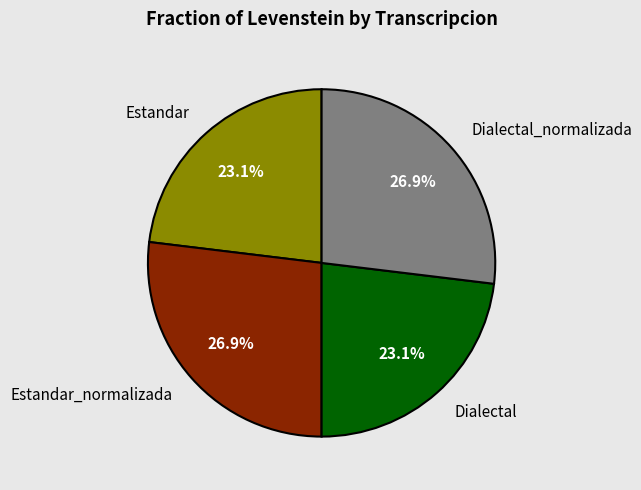

Between Dialectal_normalizada and Dialectal, which is larger?

Dialectal_normalizada